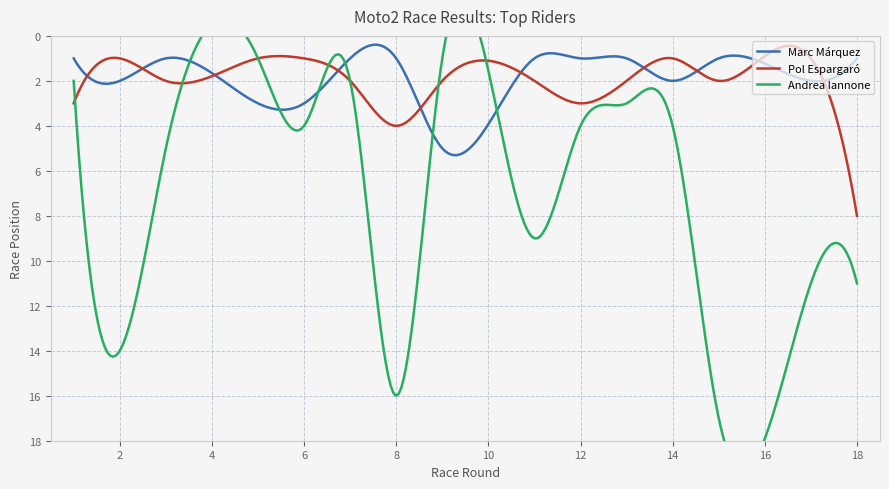

What is the lowest value of the Marc Márquez series?

0.4